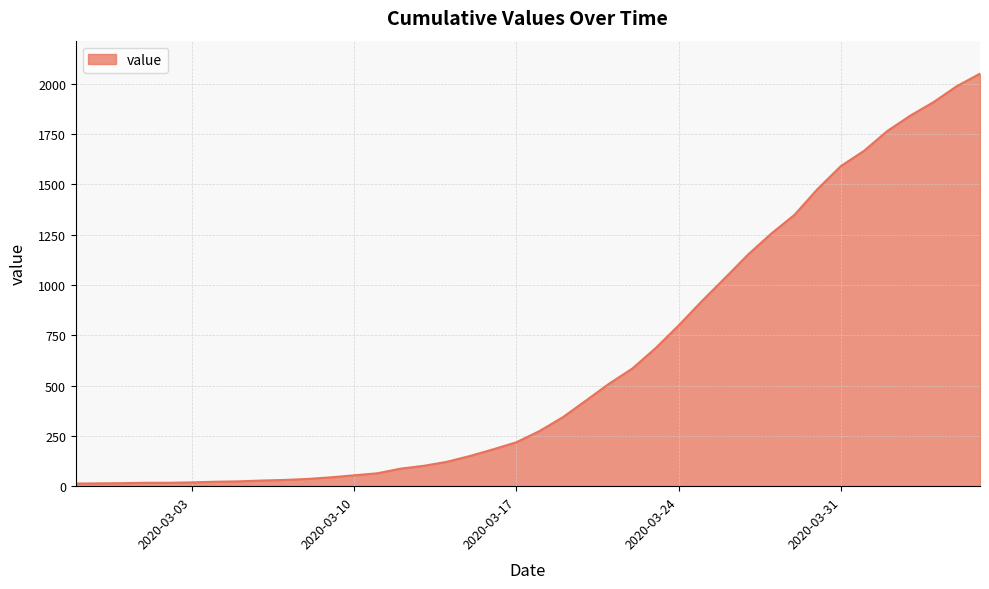

What is the difference between the maximum and minimum values?

2036